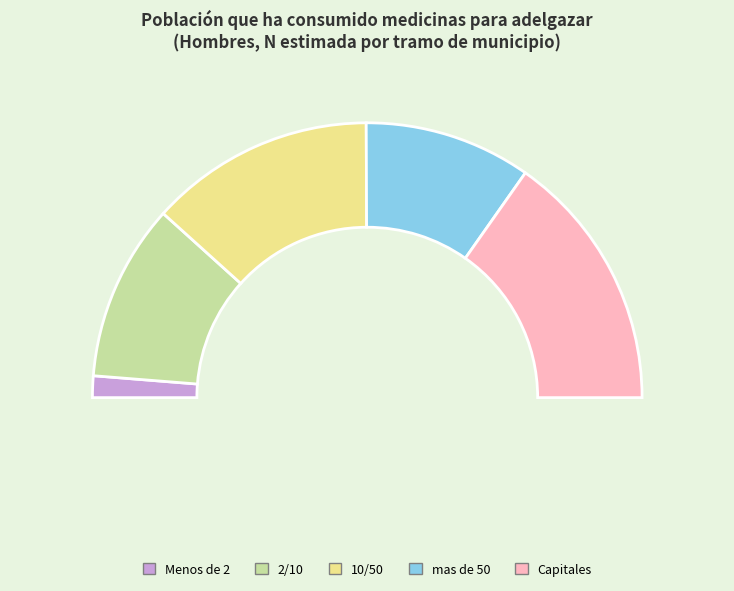

To the nearest percent, what portion does Capitales represent?

30%